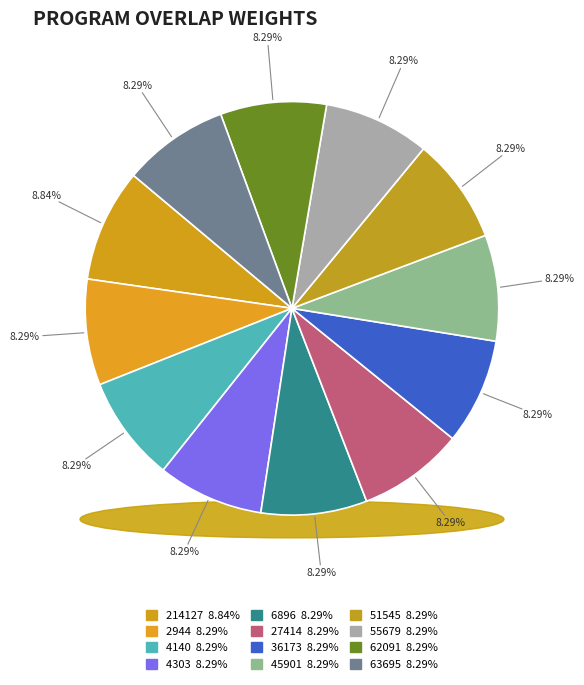

What percentage do 63695 and 55679 together represent?

16.6%